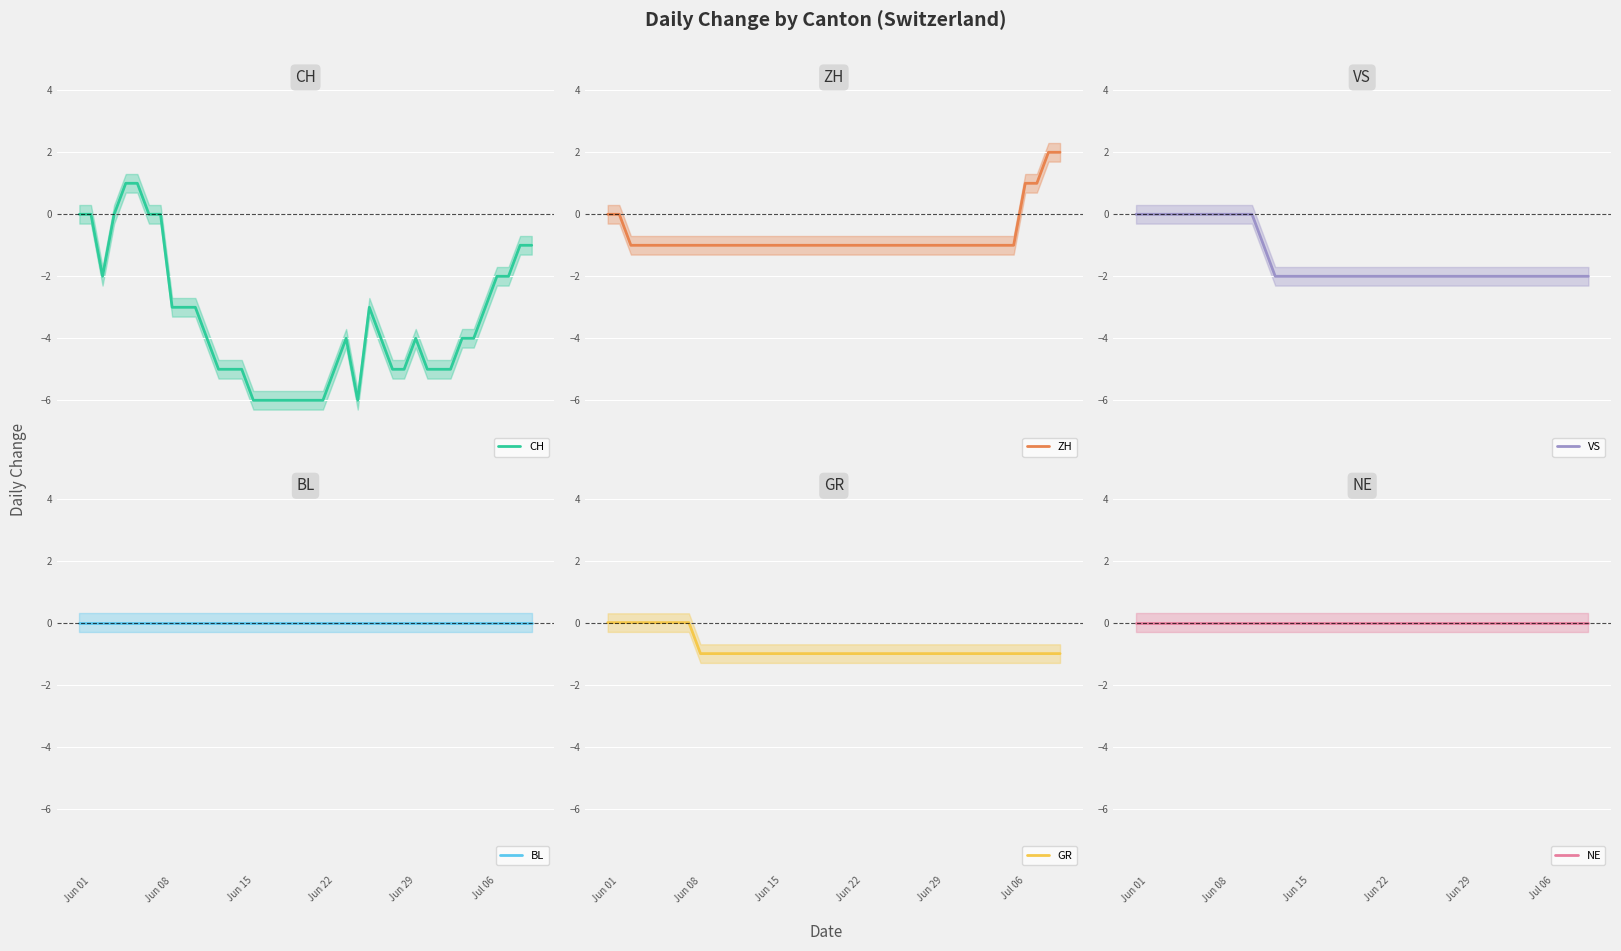

What is the minimum value for GR?

-1